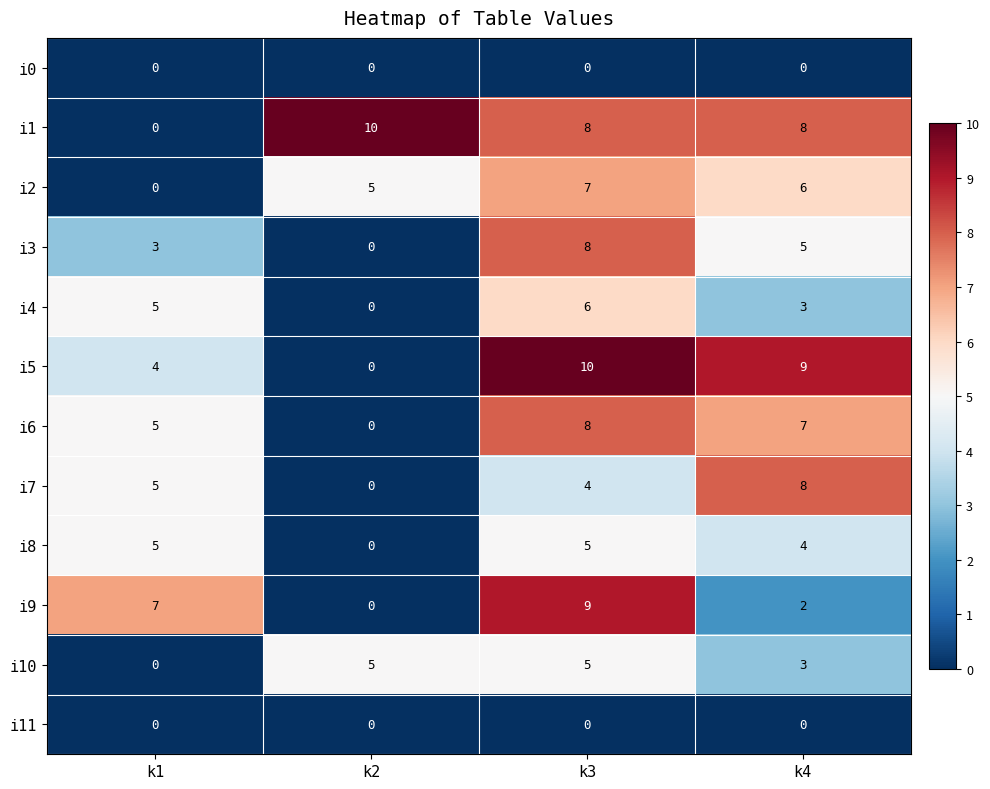

Is the value of i10 at k1 greater than the value of i8 at k1?

No